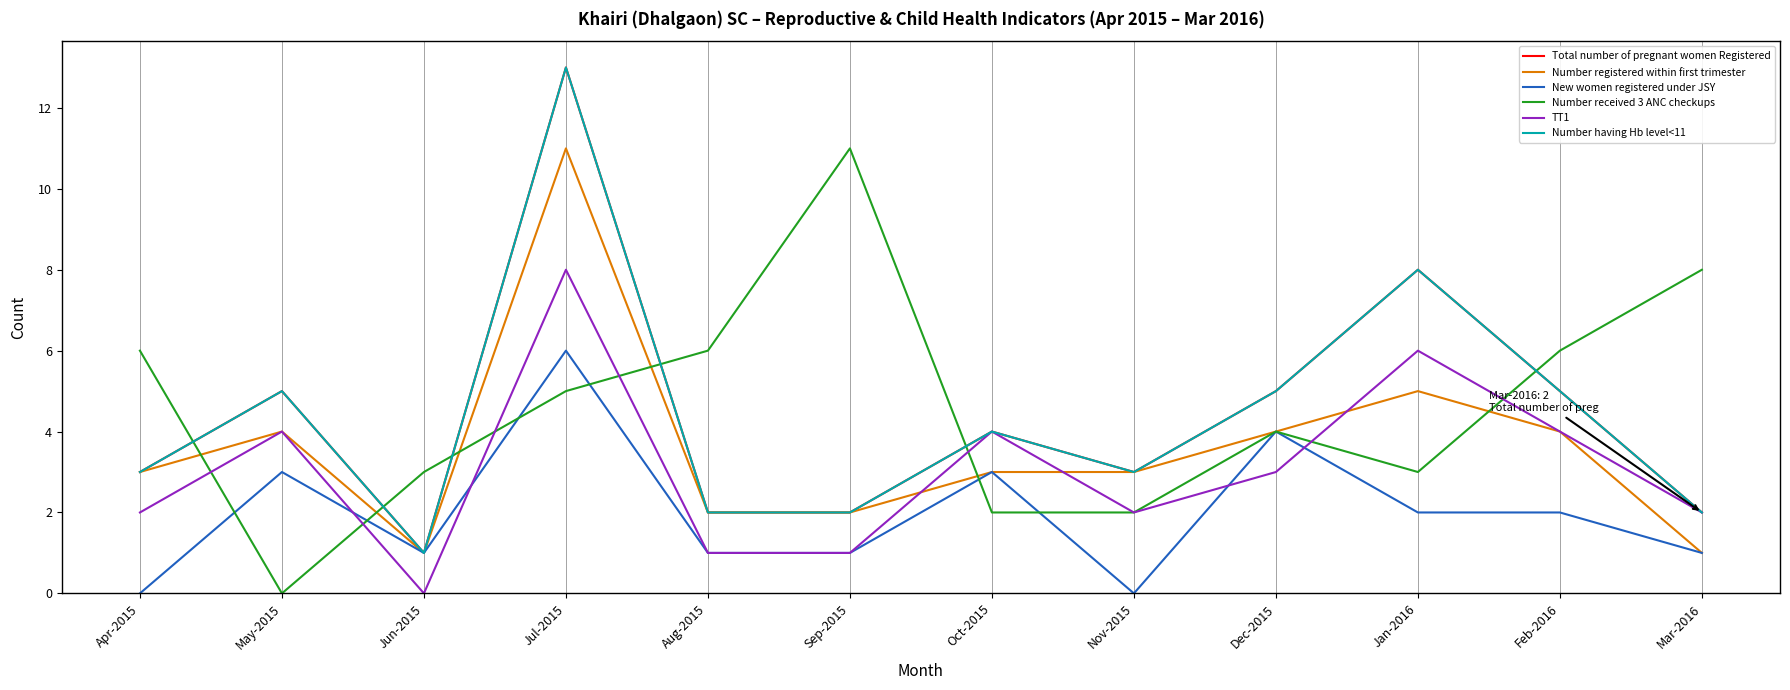

Does the chart have visible grid lines?

Yes